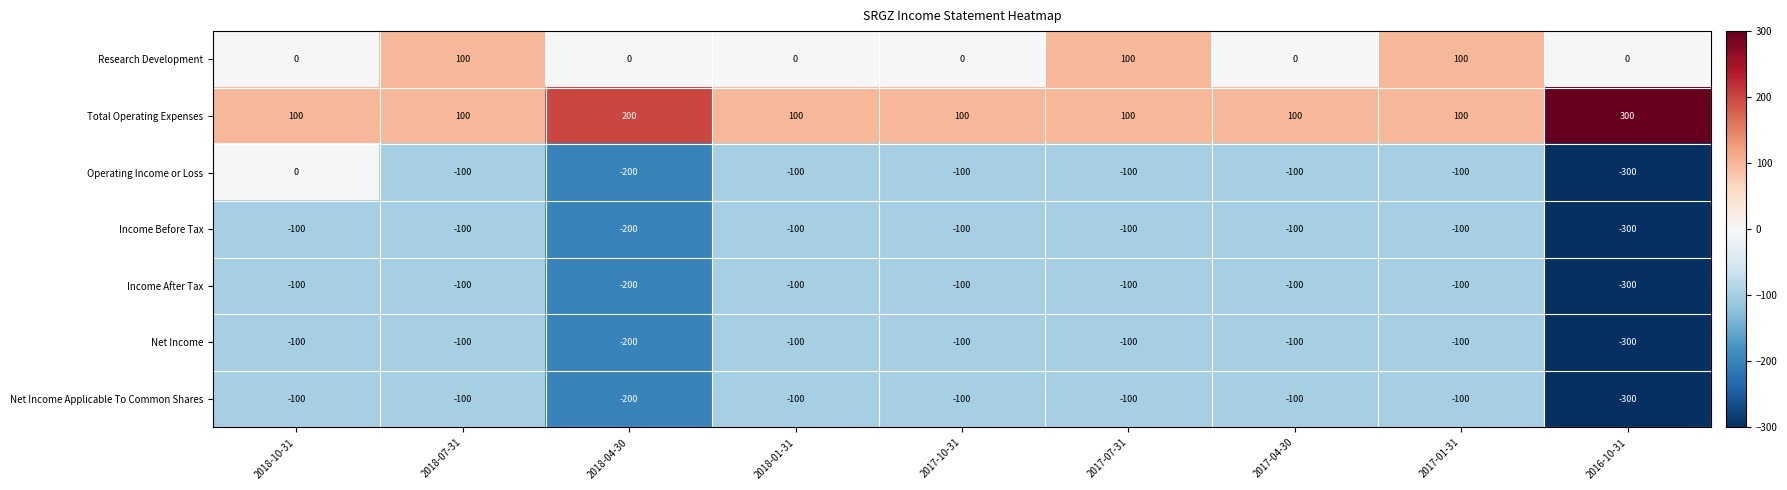

What is the sum of the Total Operating Expenses values at 2017-01-31 and 2018-01-31?

200